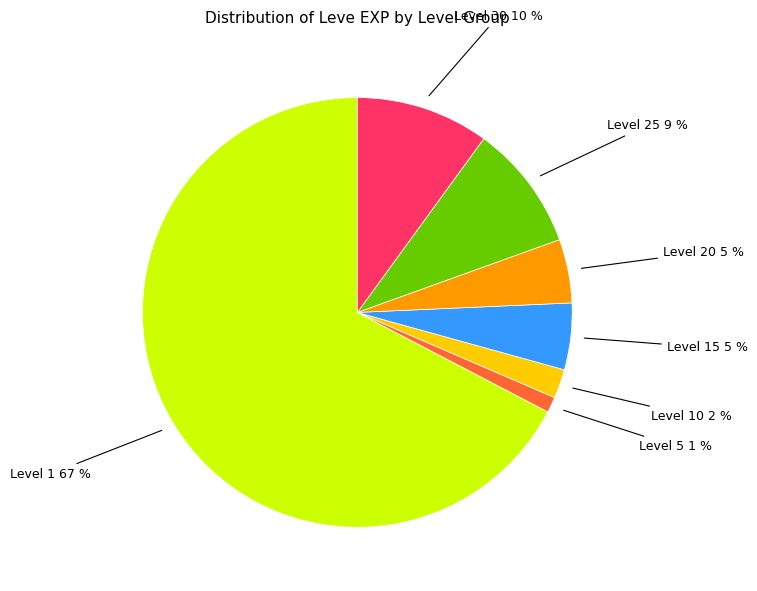

Between Level 15 and Level 5, which is larger?

Level 15